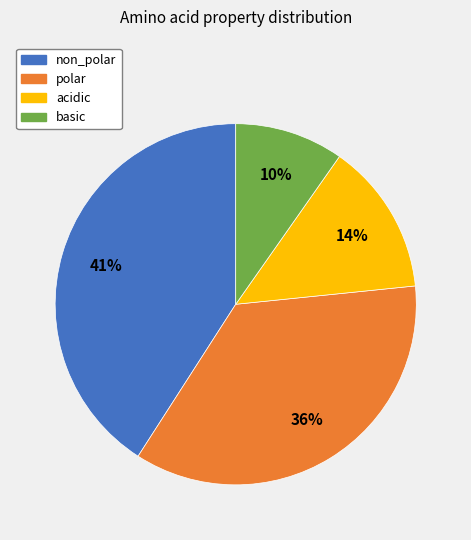

Rank the categories by value from lowest to highest.

basic, acidic, polar, non_polar